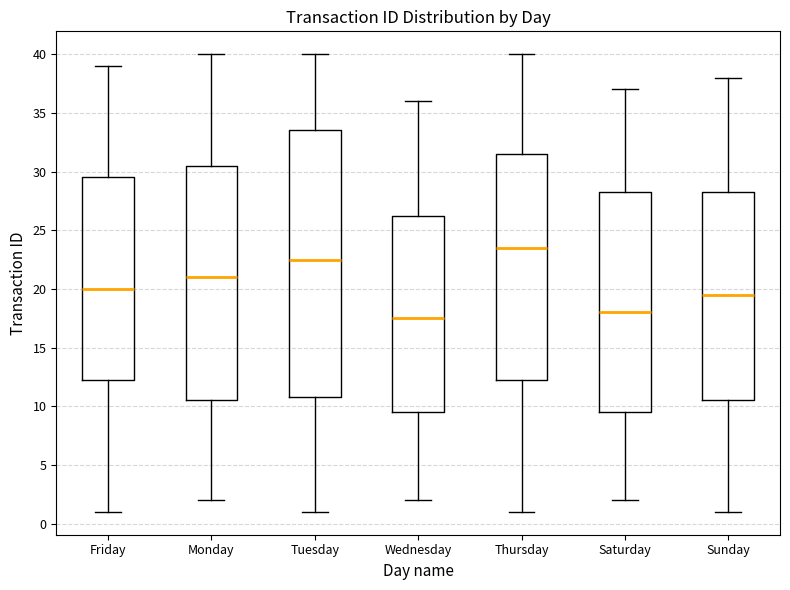

Reading left to right, read every box against the y-axis: the position of its median line, the range the box covers, and the ends of its whiskers. The values are not printed on the chart, so give them approximately, as read against the axis.

Friday: median 20.0, box 12.5 to 29.5, whiskers 1.0 to 39.0
Monday: median 21.0, box 10.5 to 30.5, whiskers 2.0 to 40.0
Tuesday: median 22.5, box 11.0 to 33.5, whiskers 1.0 to 40.0
Wednesday: median 17.5, box 9.5 to 26.5, whiskers 2.0 to 36.0
Thursday: median 23.5, box 12.5 to 31.5, whiskers 1.0 to 40.0
Saturday: median 18.0, box 9.5 to 28.5, whiskers 2.0 to 37.0
Sunday: median 19.5, box 10.5 to 28.5, whiskers 1.0 to 38.0